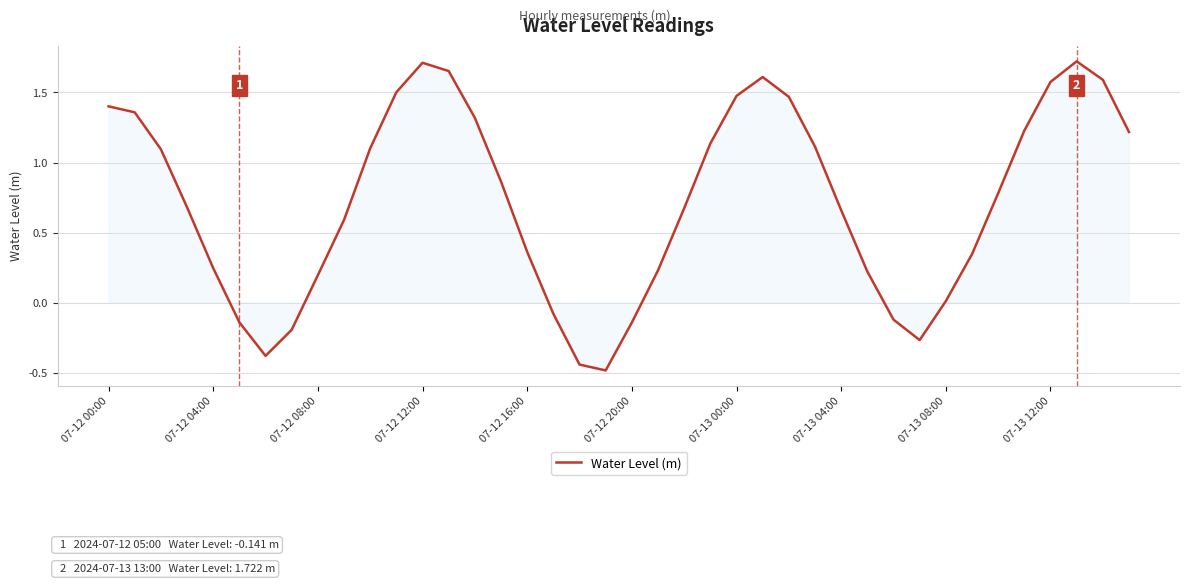

What is the smallest value displayed?

-0.5